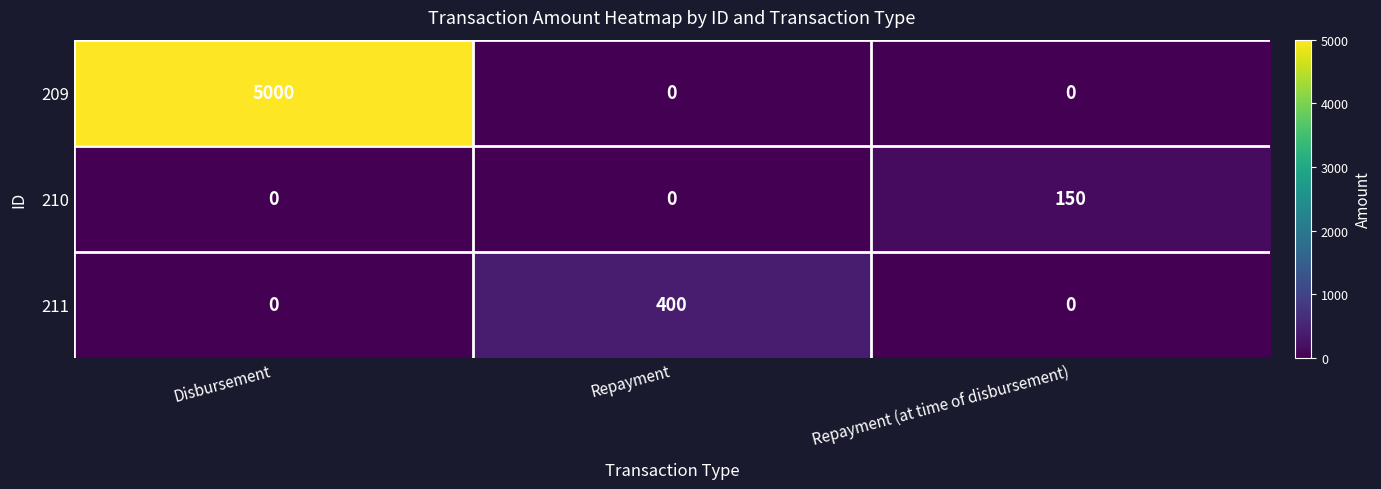

Reading left to right, what are all the values shown in this chart?

209: Disbursement=5000	Repayment=0	Repayment (at time of disbursement)=0
210: Disbursement=0	Repayment=0	Repayment (at time of disbursement)=150
211: Disbursement=0	Repayment=400	Repayment (at time of disbursement)=0